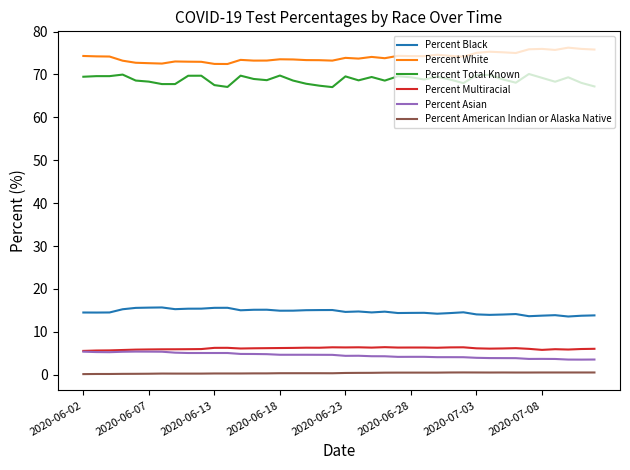

True or false: Percent Black and Percent White cross at least once.

False